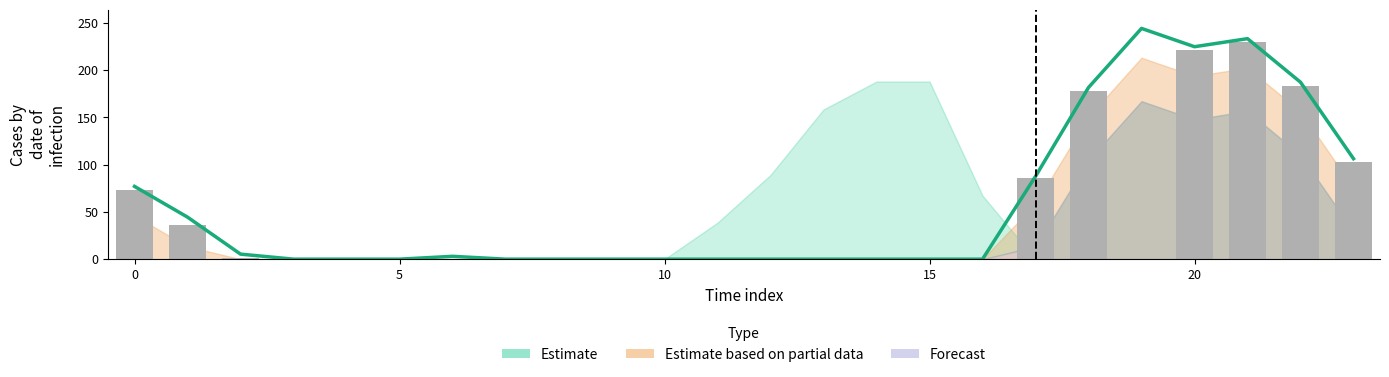

Which series has the widest spread of values?

Estimate